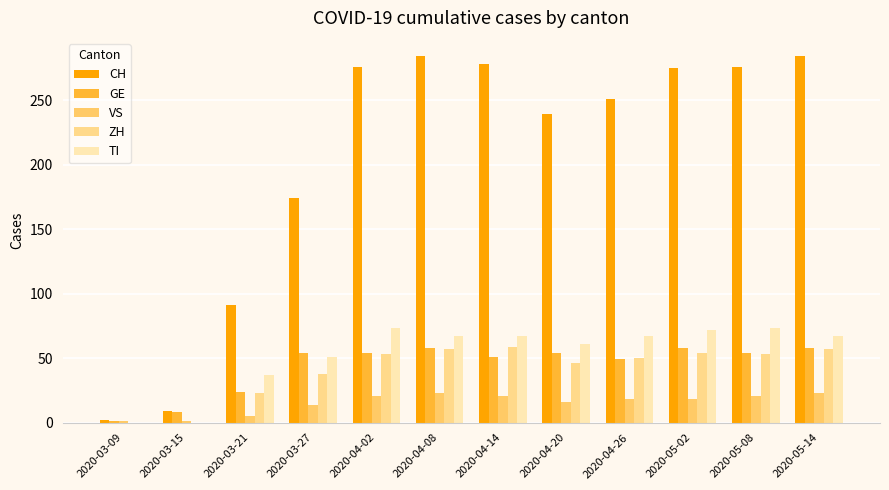

The GE series shows 24 at 2020-03-21. True or false?

True